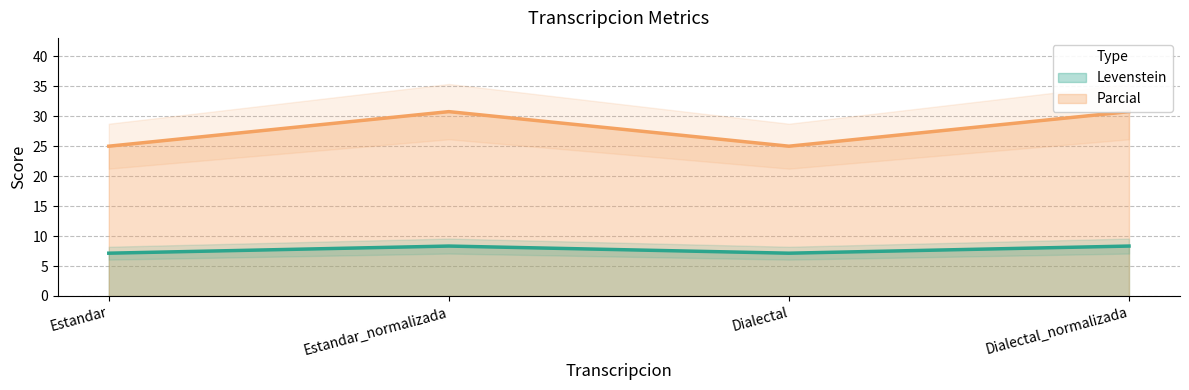

At which category is the sum across all series the highest?

Estandar_normalizada